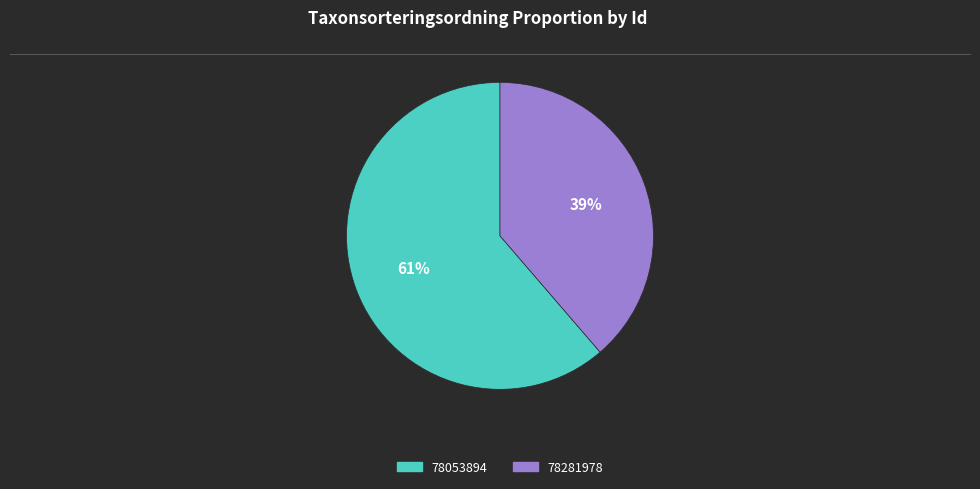

Does 78053894 account for over 50% of the chart?

Yes